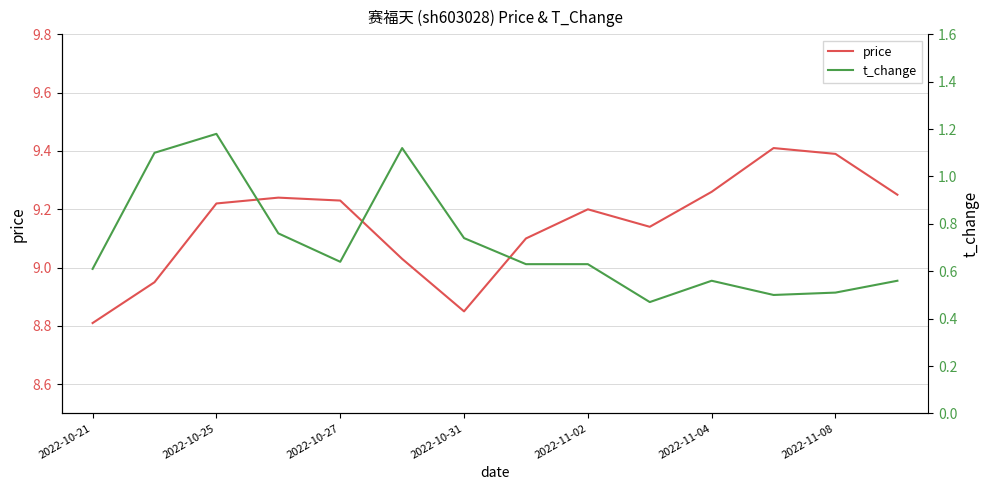

Where does the price series first go above 9?

2022-10-25